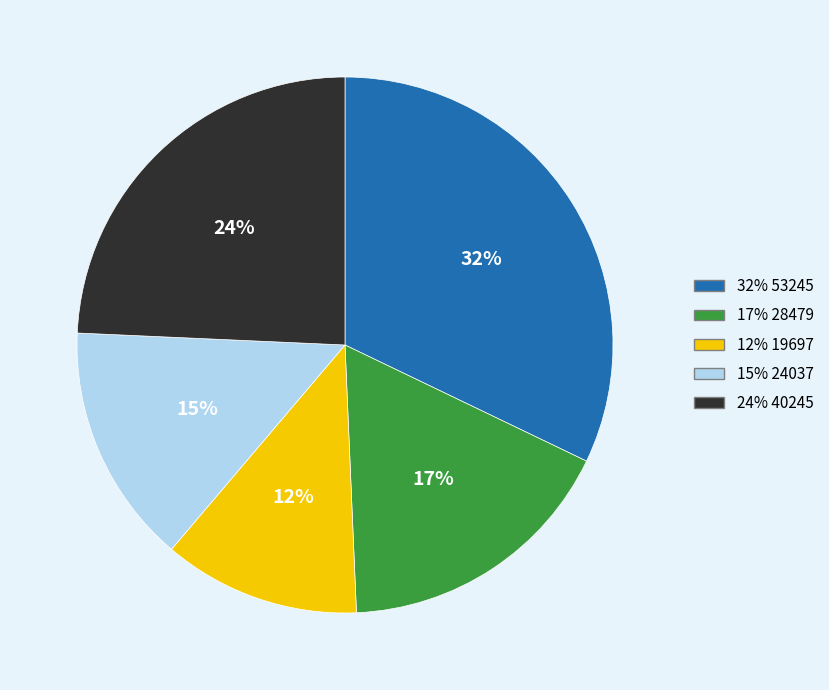

To the nearest percent, what is the difference between the largest and smallest slice percentages?

20%